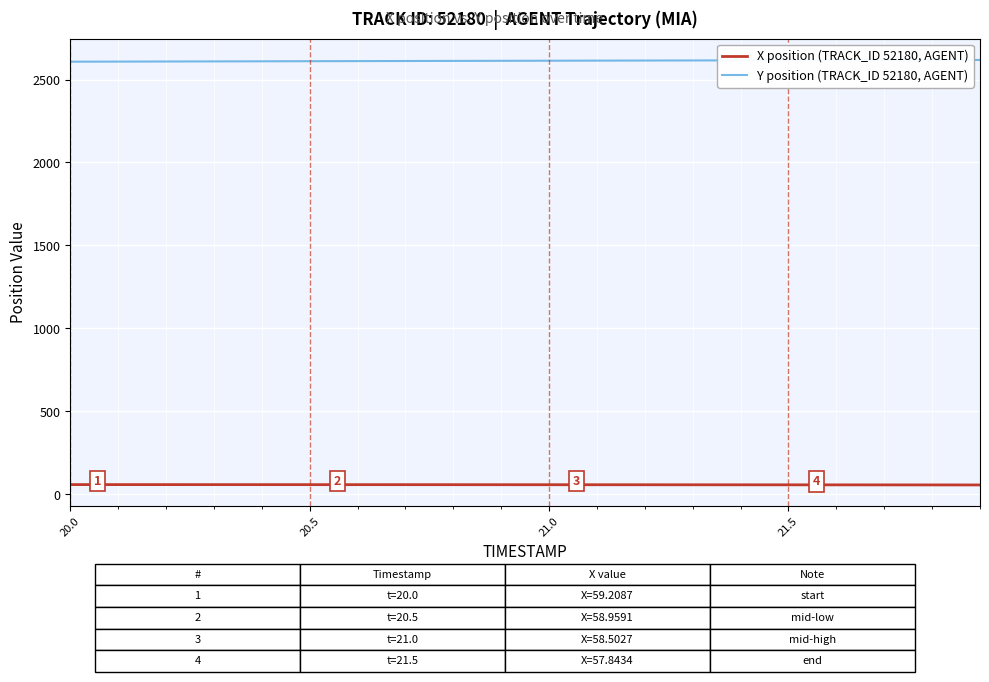

How many lines are shown in the chart?

2